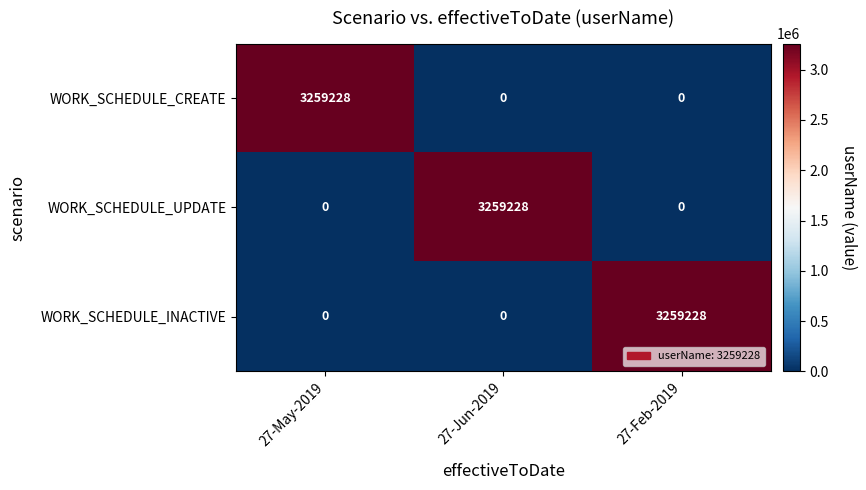

What is the spread (max minus min) of values at 27-May-2019?

3259228